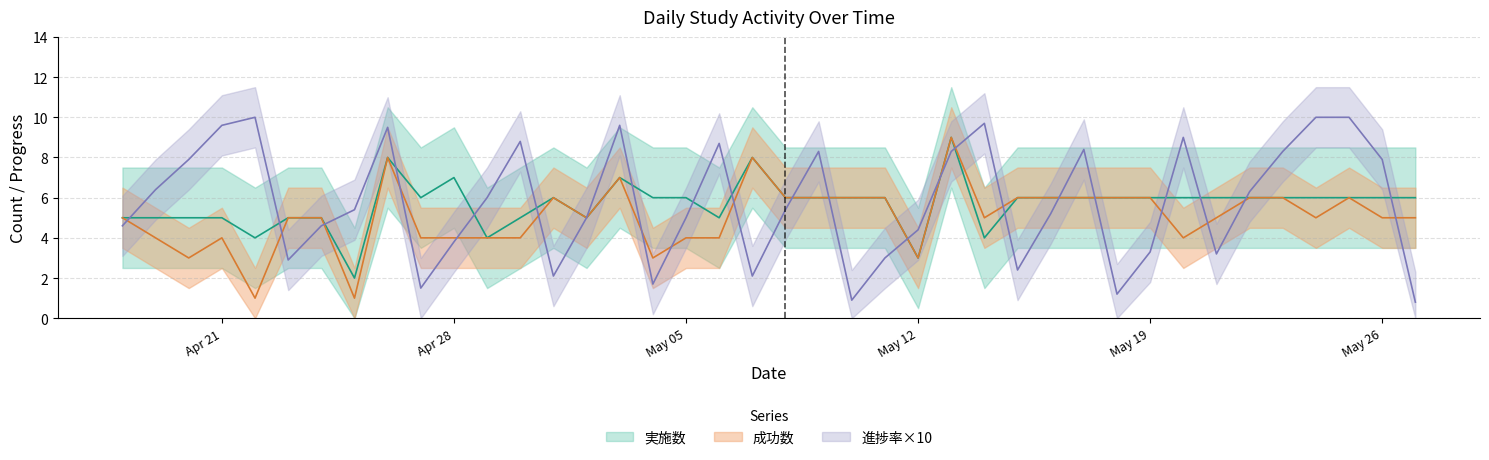

Is the value of 成功数 at 2025-05-06 greater than the value of 進捗率×10 at 2025-05-11?

Yes